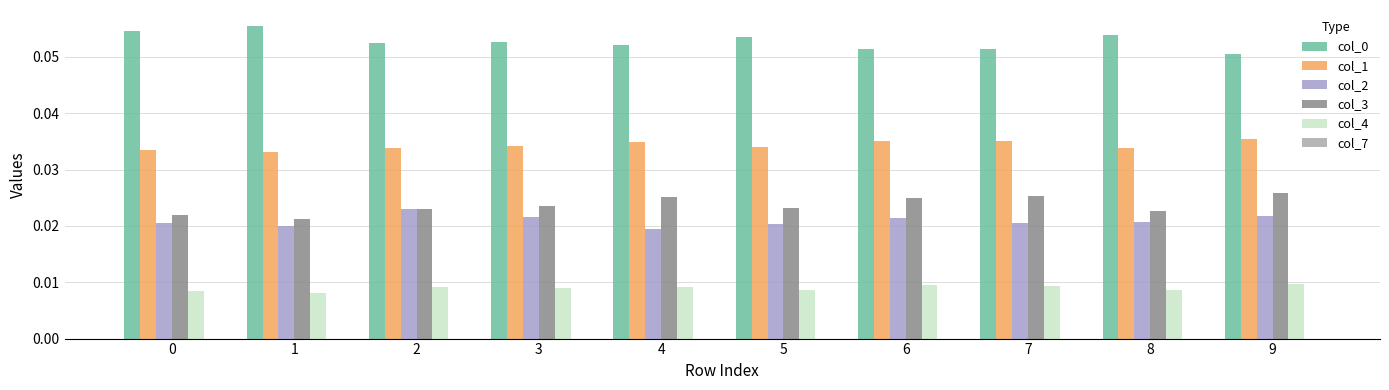

Does the chart contain any negative values?

No